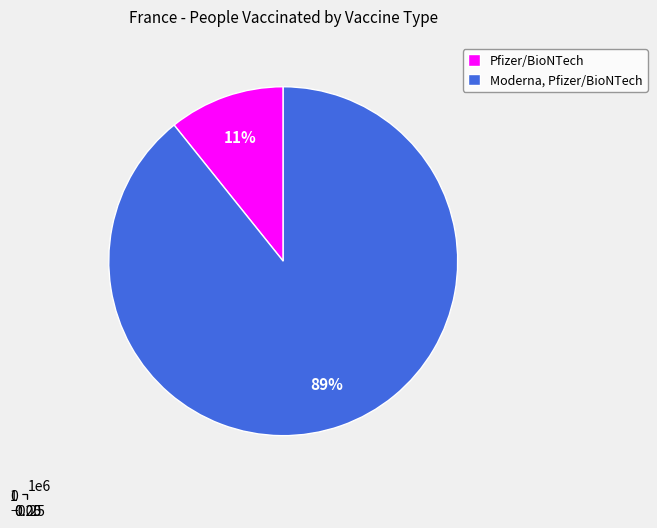

To the nearest percent, what is the difference between the largest and smallest slice percentages?

78%